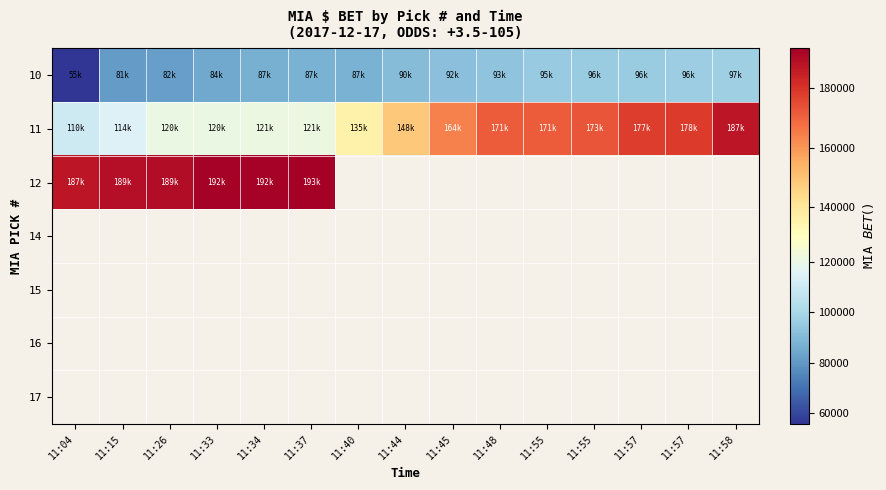

Which has a higher value, 11:45 or 11:37?

11:45